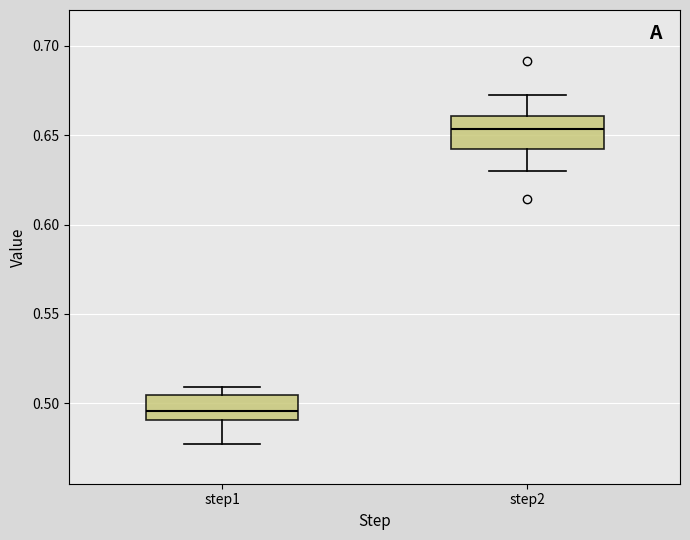

Reading left to right, read every box against the y-axis: the position of its median line, the range the box covers, and the ends of its whiskers. The values are not printed on the chart, so give them approximately, as read against the axis.

step1: median 0.495, box 0.490 to 0.505, whiskers 0.475 to 0.510
step2: median 0.655, box 0.640 to 0.660, whiskers 0.630 to 0.675